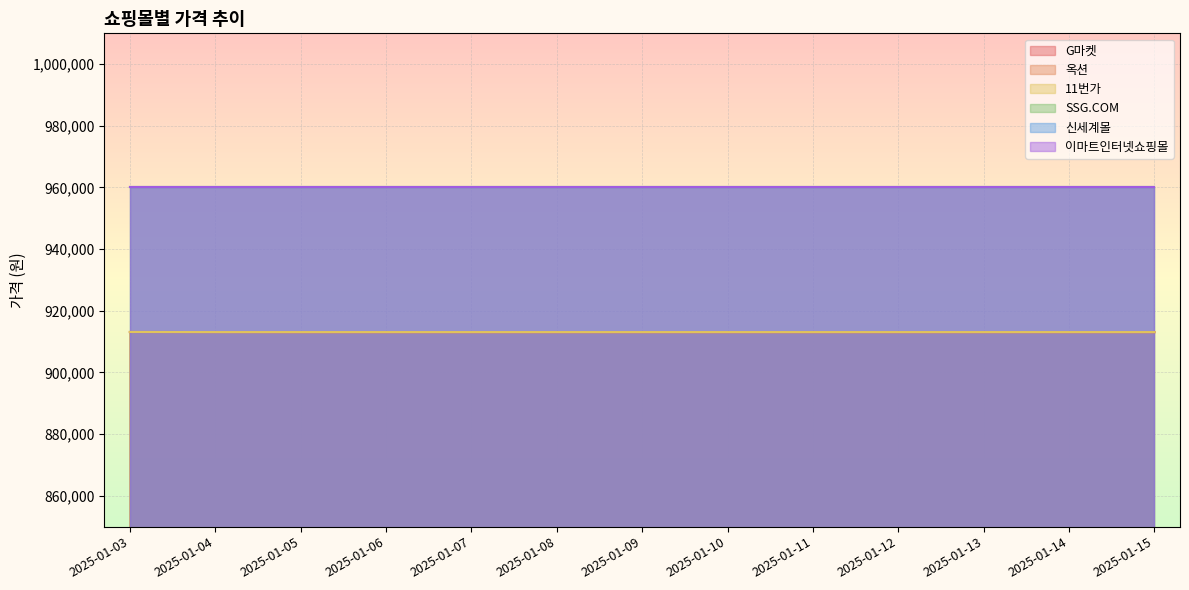

At which label does G마켓 reach its peak?

2025-01-03